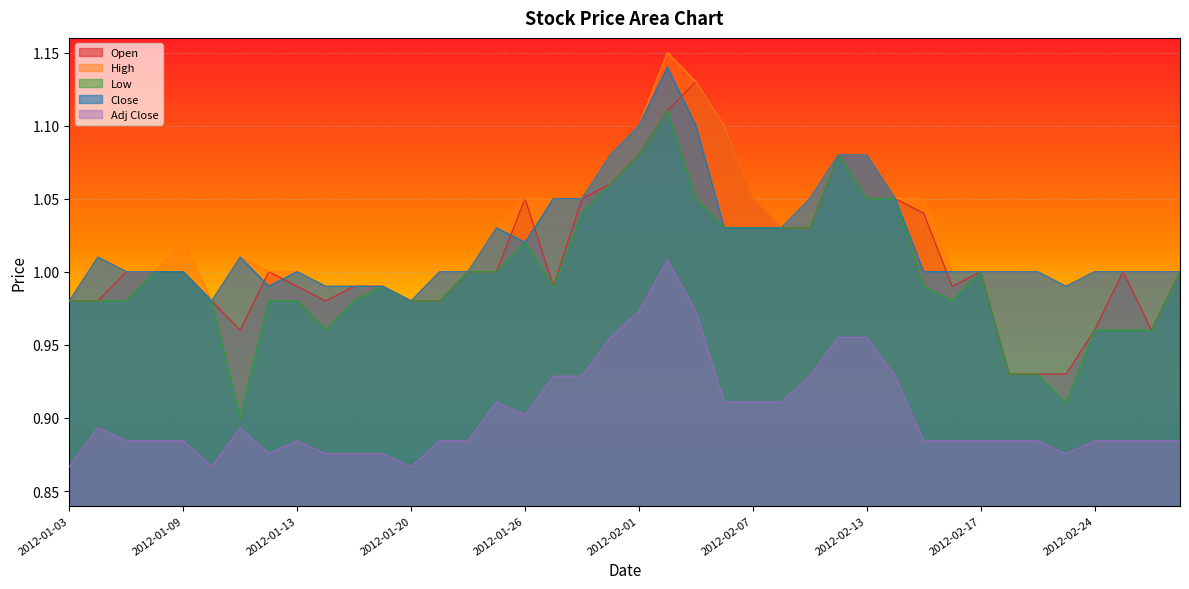

Between 2012-02-13 and 2012-02-02, which is larger?

2012-02-02